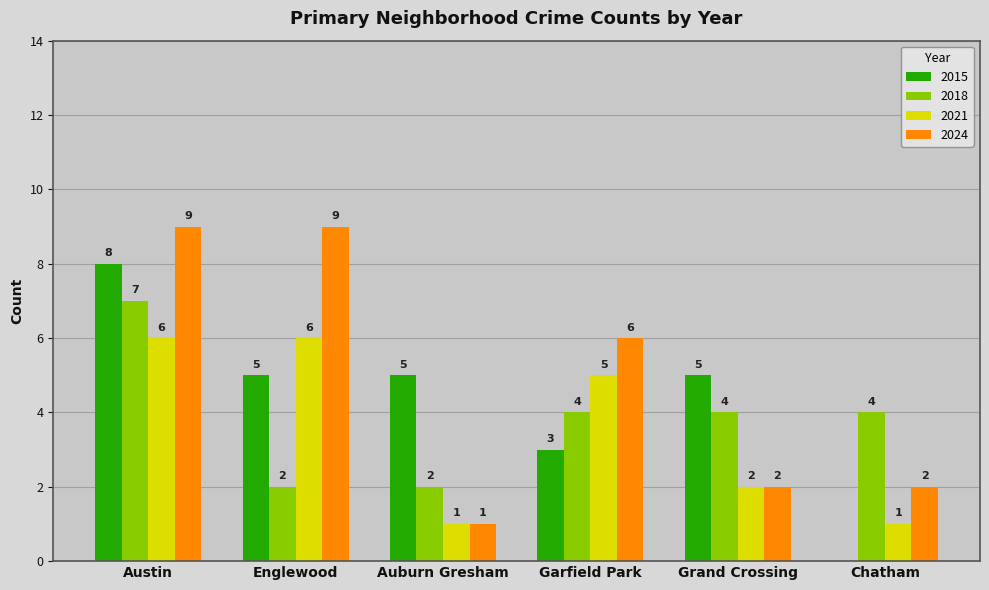

What value does the 2015 series have at Garfield Park?

3